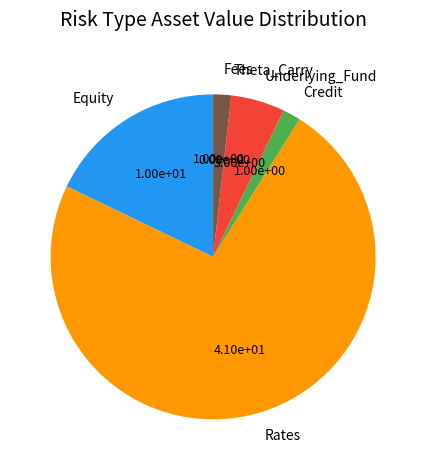

Do Credit and Equity together represent more than half of the pie?

No